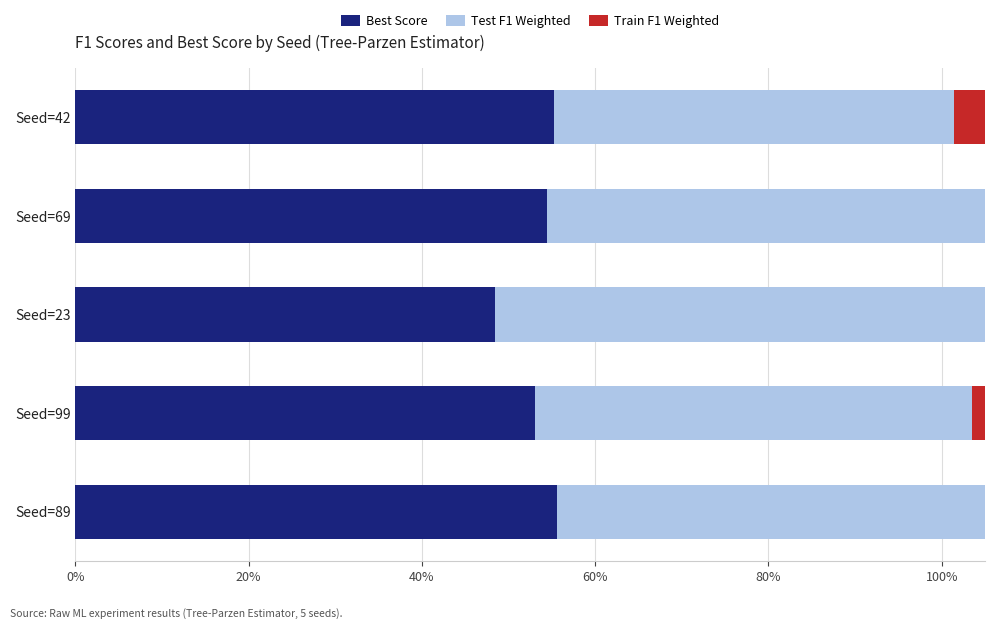

What is the sum of the Best Score values at Seed=99 and Seed=89?

1.1